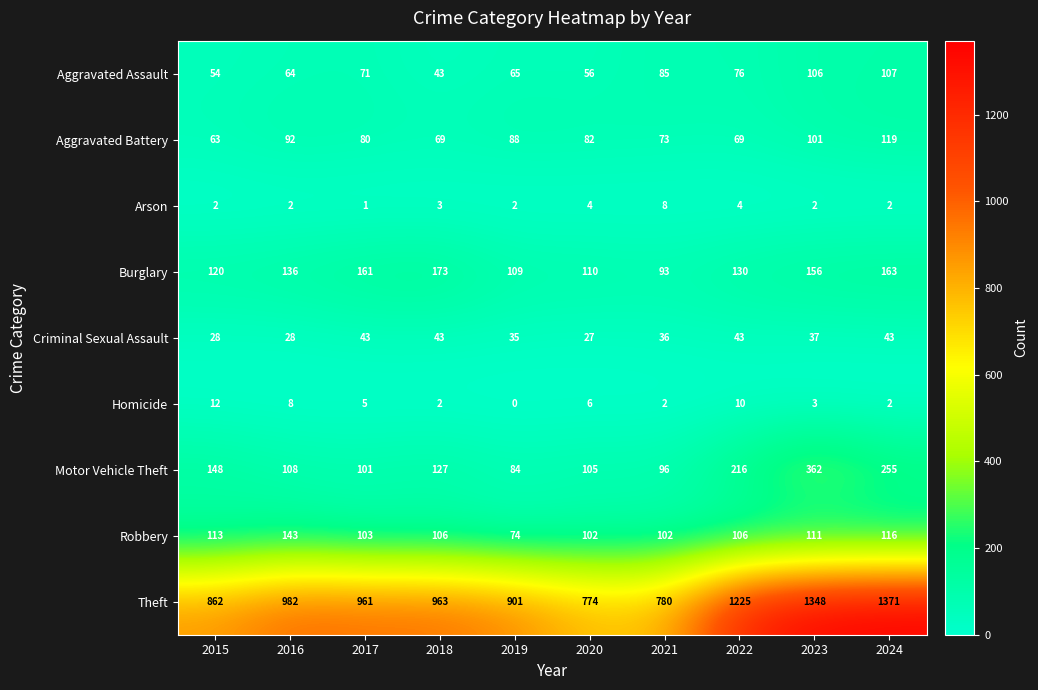

List the series in order of their peak value, lowest first.

Arson, Homicide, Criminal Sexual Assault, Aggravated Assault, Aggravated Battery, Robbery, Burglary, Motor Vehicle Theft, Theft